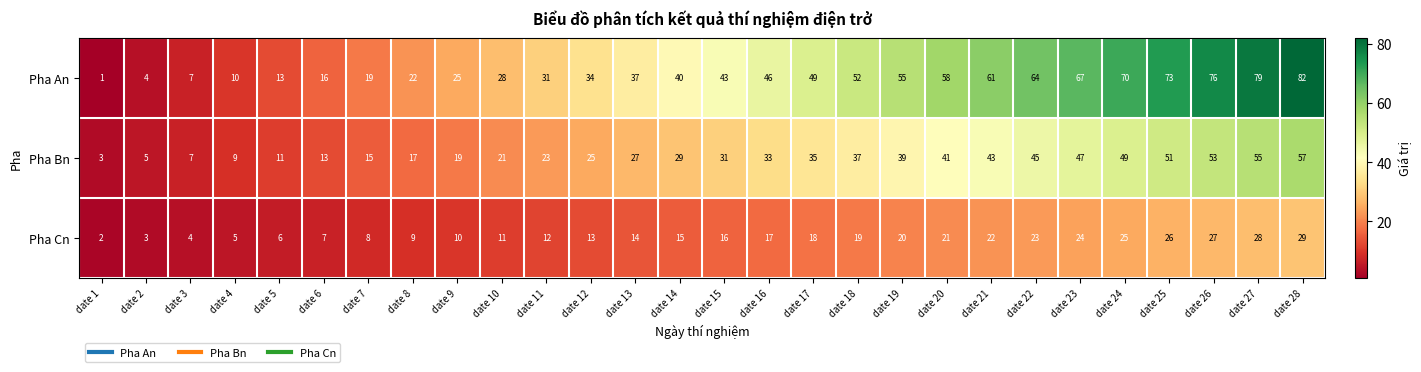

What is the difference between the second highest and minimum values in the Pha Bn series?

52